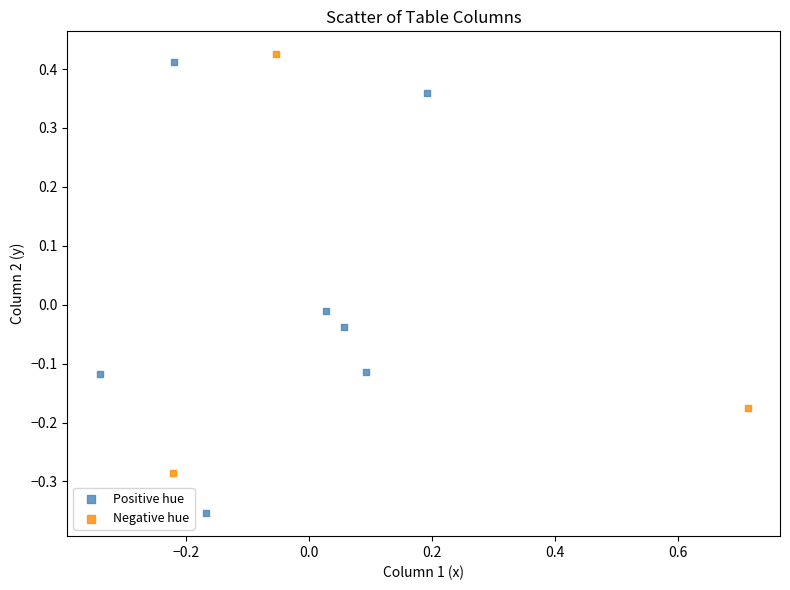

Which series reaches the minimum Y coordinate?

Positive hue